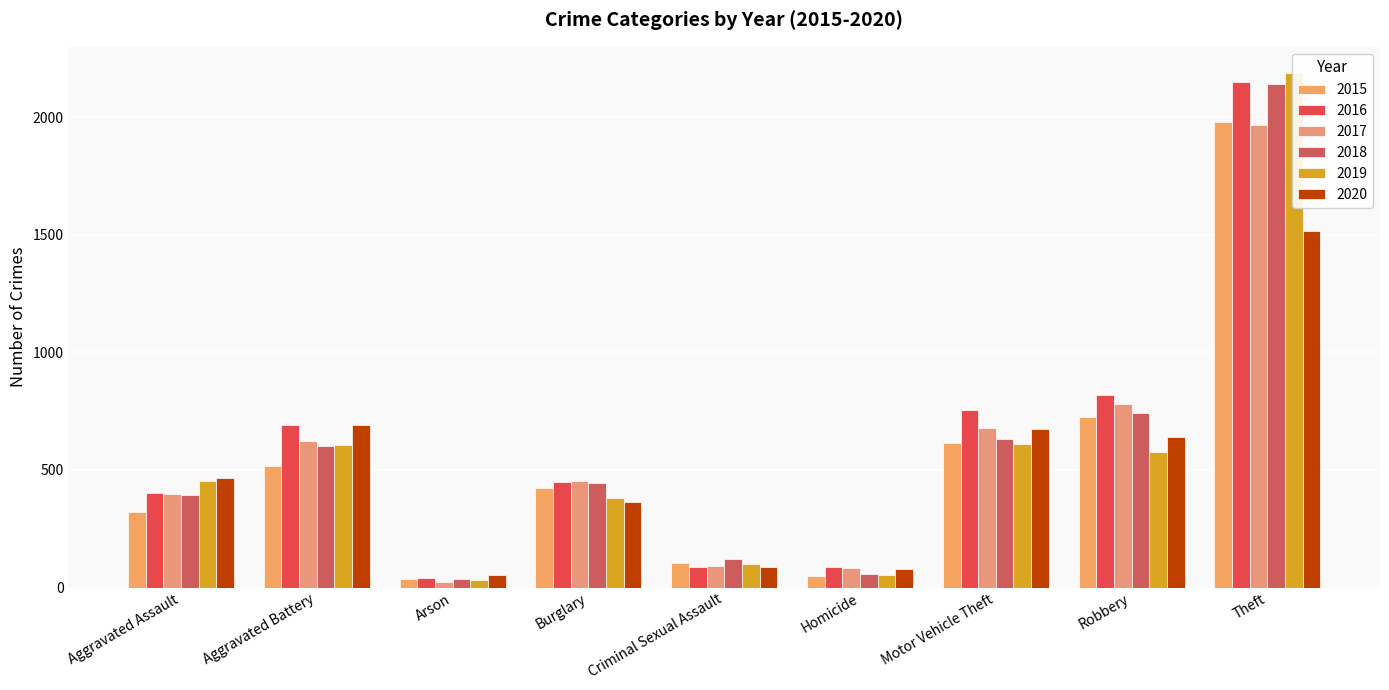

What is the spread (max minus min) of values at Criminal Sexual Assault?

35